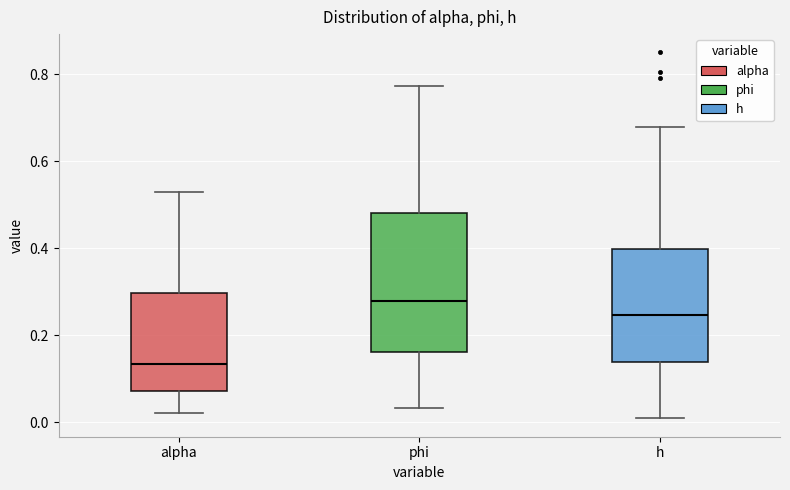

Reading left to right, transcribe this box plot: for each box, give where its median line is, the range the box spans, and where its two whiskers end, as read against the y-axis. The values are not printed on the chart, so give them approximately, as read against the axis.

alpha: median 0.14, box 0.08 to 0.30, whiskers 0.02 to 0.52
phi: median 0.28, box 0.16 to 0.48, whiskers 0.04 to 0.78
h: median 0.24, box 0.14 to 0.40, whiskers 0.00 to 0.68